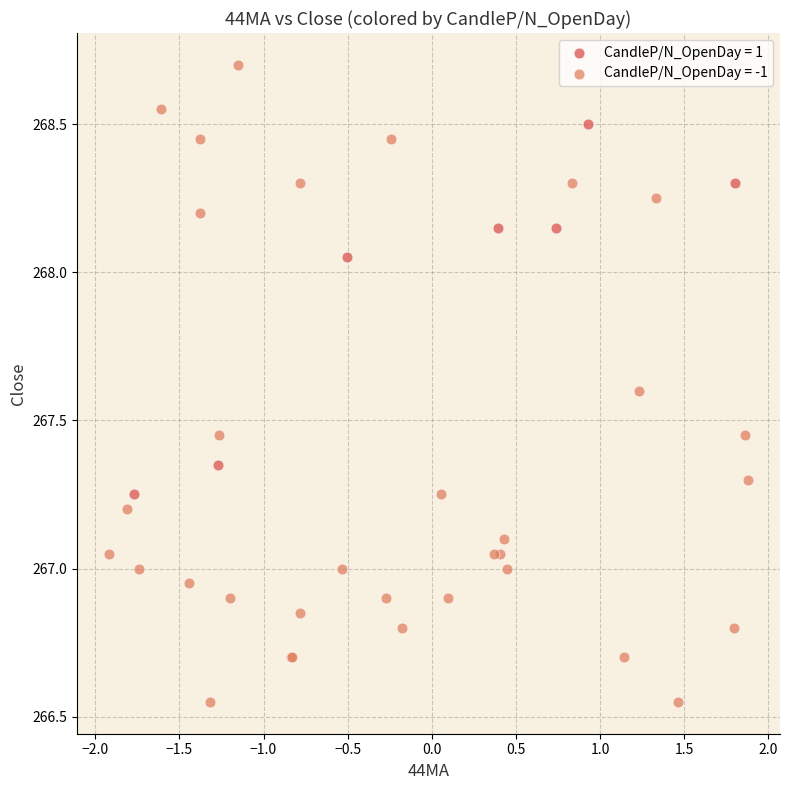

Which series contains the highest Y value?

CandleP/N_OpenDay = -1